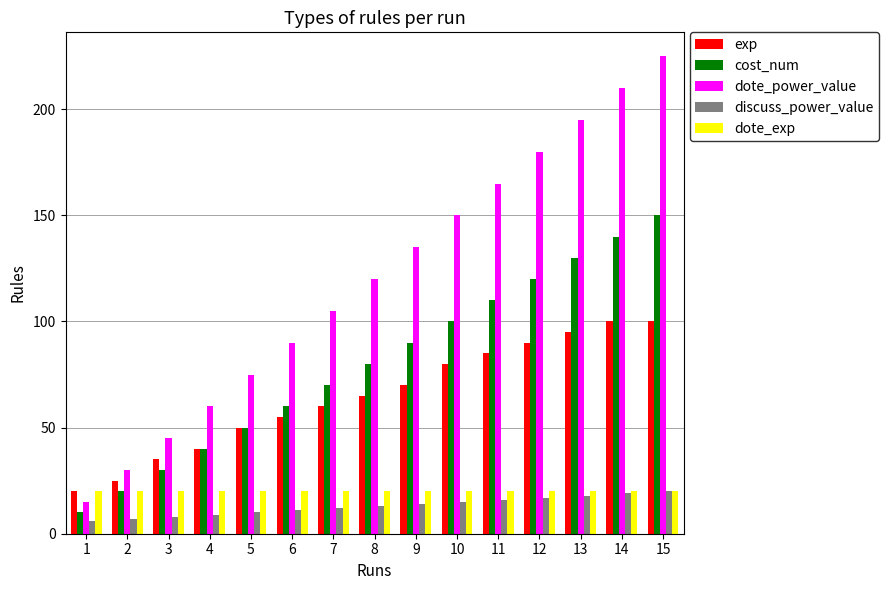

True or false: discuss_power_value has a value of 19 at 14.

True